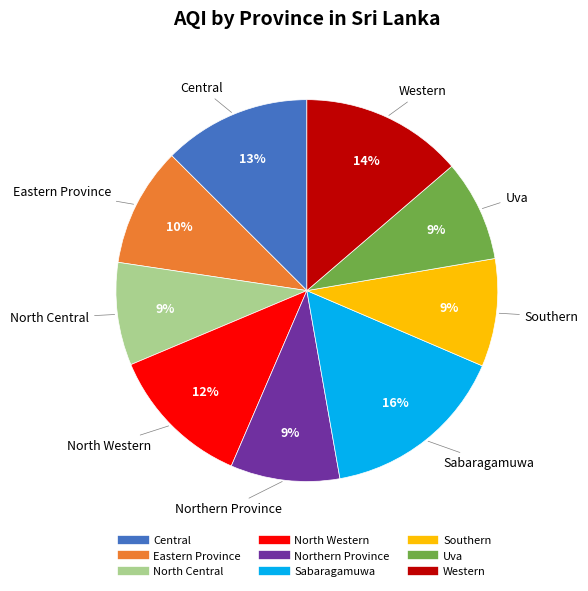

Which has a higher value, Sabaragamuwa or Central?

Sabaragamuwa